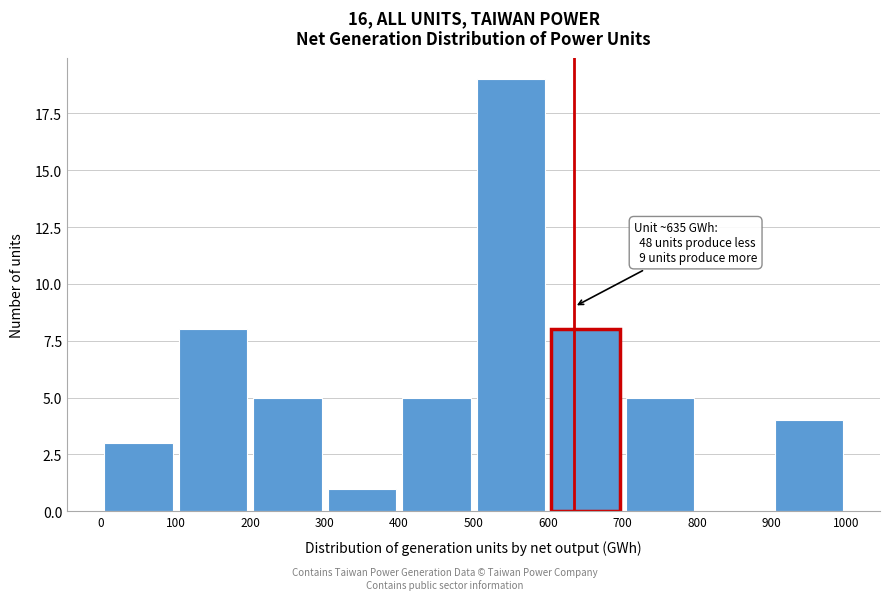

Which range on the x-axis has the tallest bar?

500 to 600